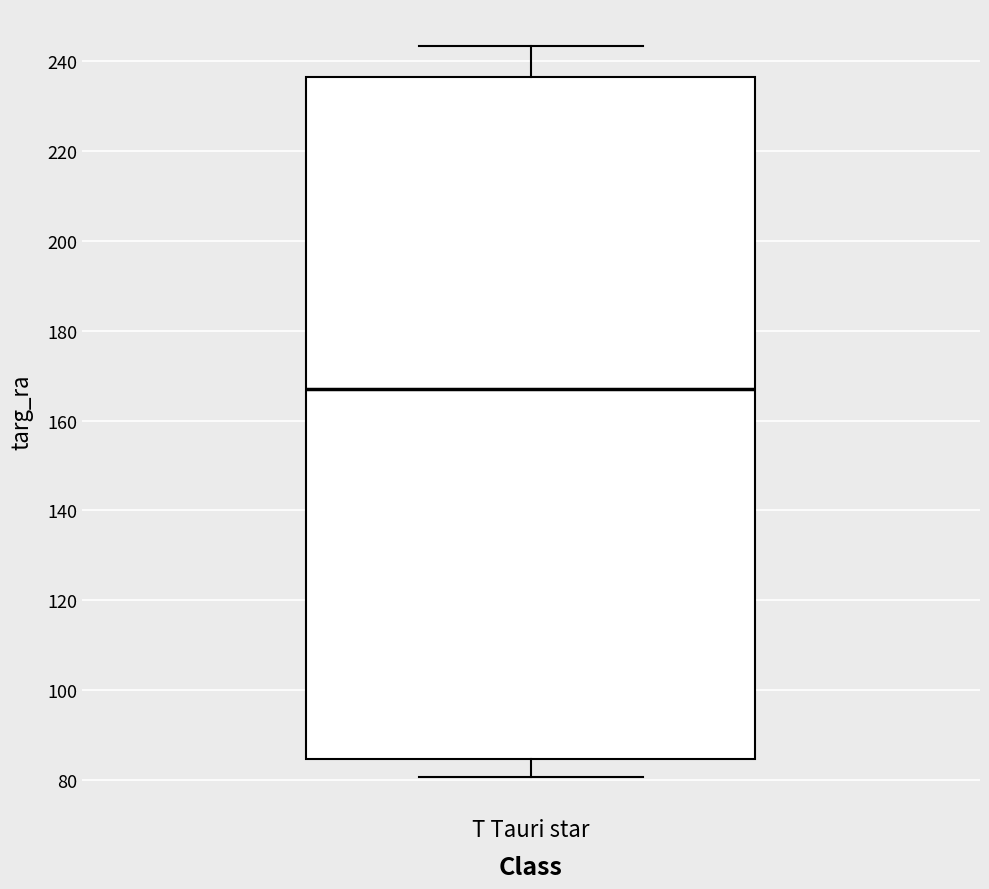

Where does the lower whisker of the box for T Tauri star end on the y-axis? The values are not printed on the chart, so give them approximately, as read against the axis.

80